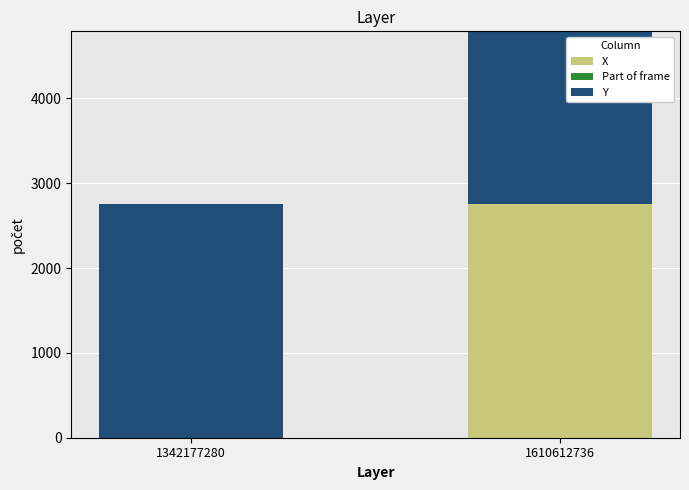

Where is Y nearest to the value 360?

1342177280